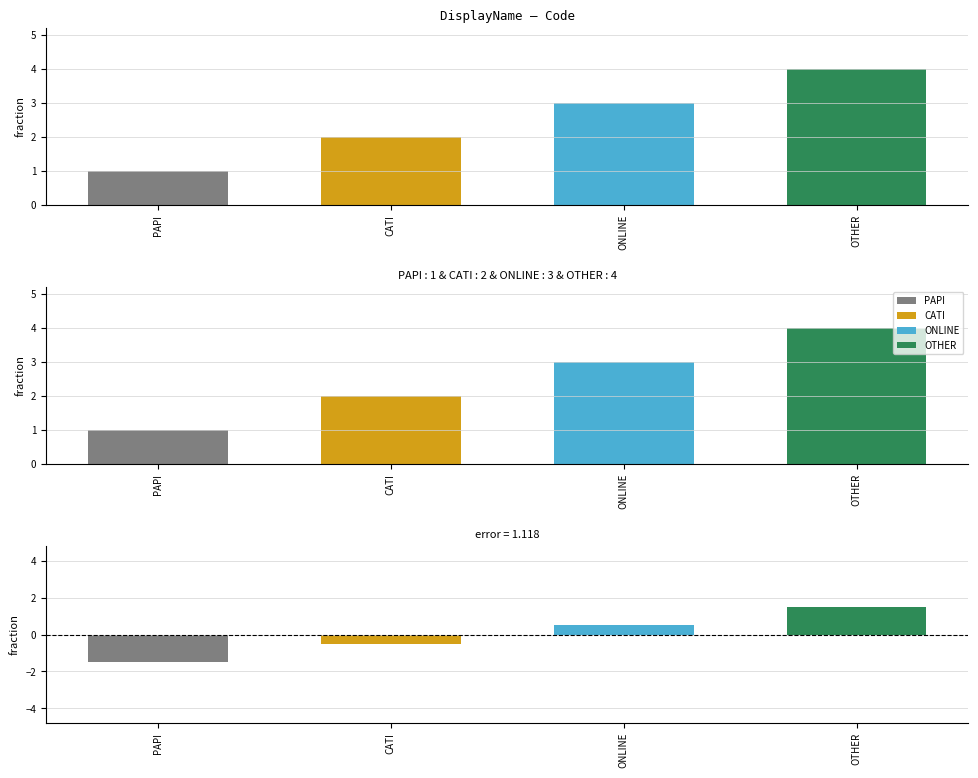

Does the chart contain stacked bars?

No